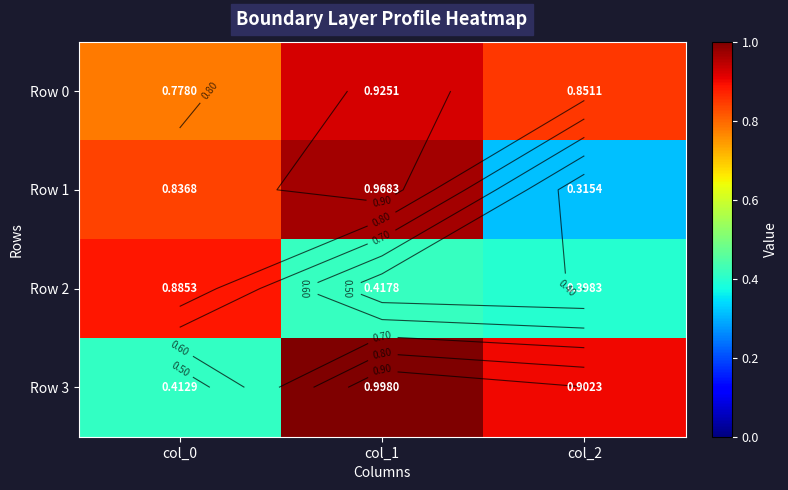

What is the smallest value displayed?

0.3